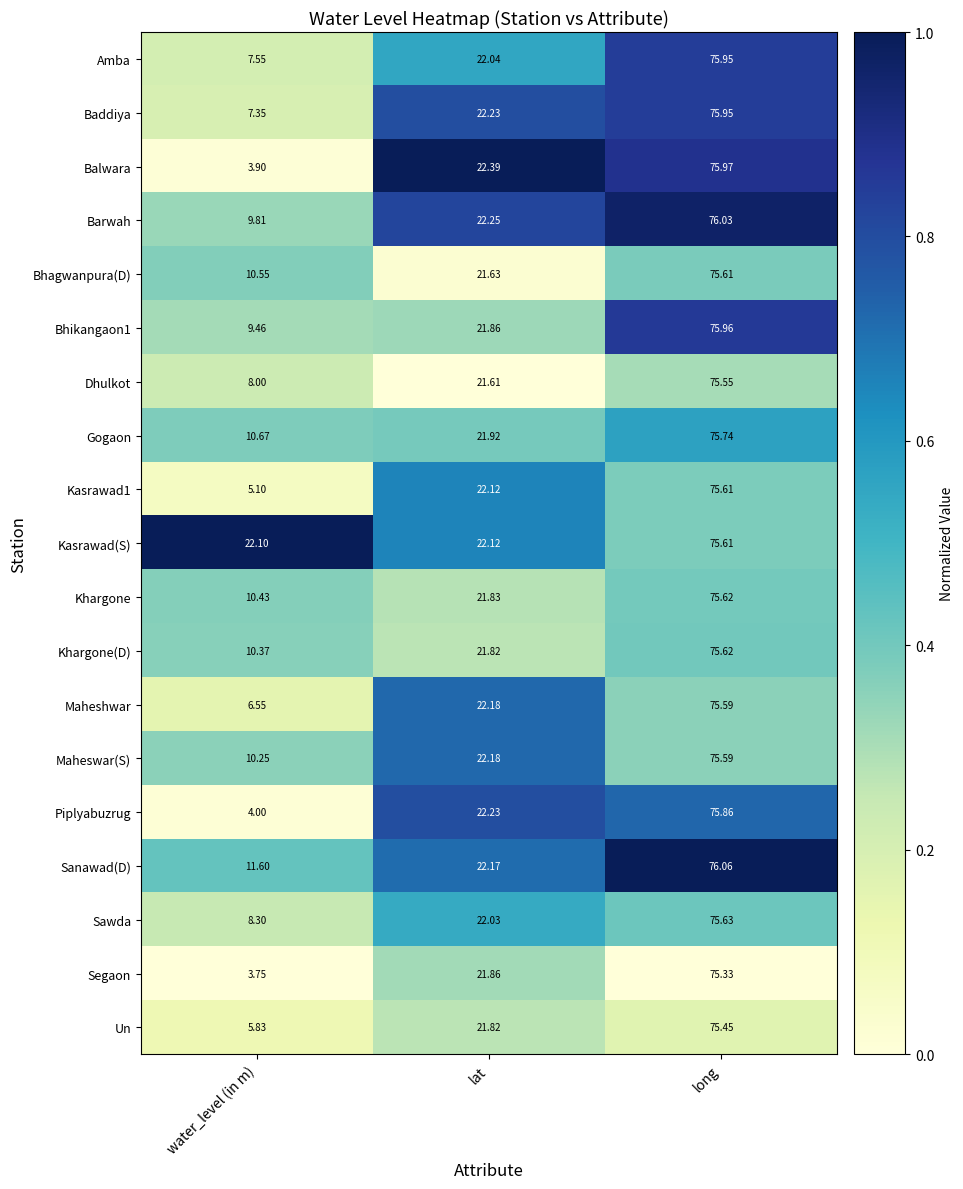

Rank the categories by Bhikangaon1 value from lowest to highest.

water_level (in m), lat, long